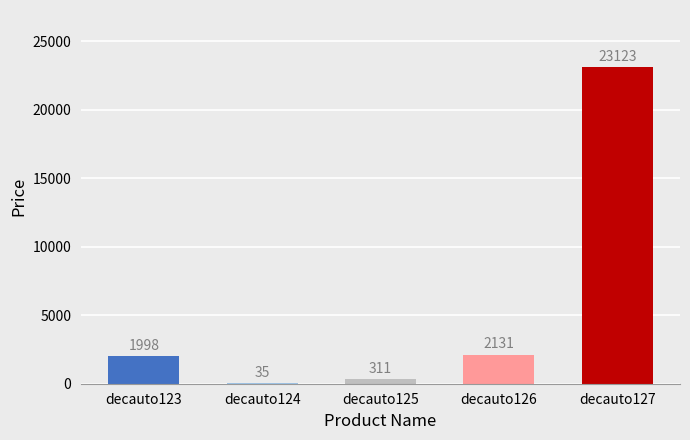

Count the number of data series in this chart.

1